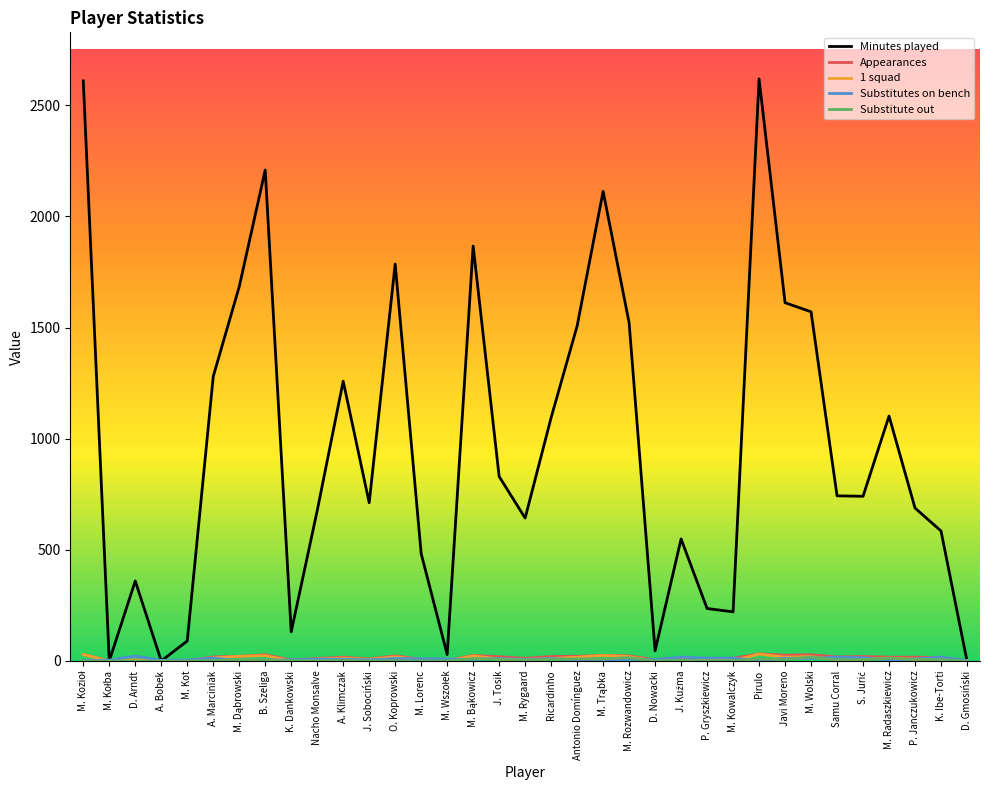

What is the maximum value shown in the chart?

2619